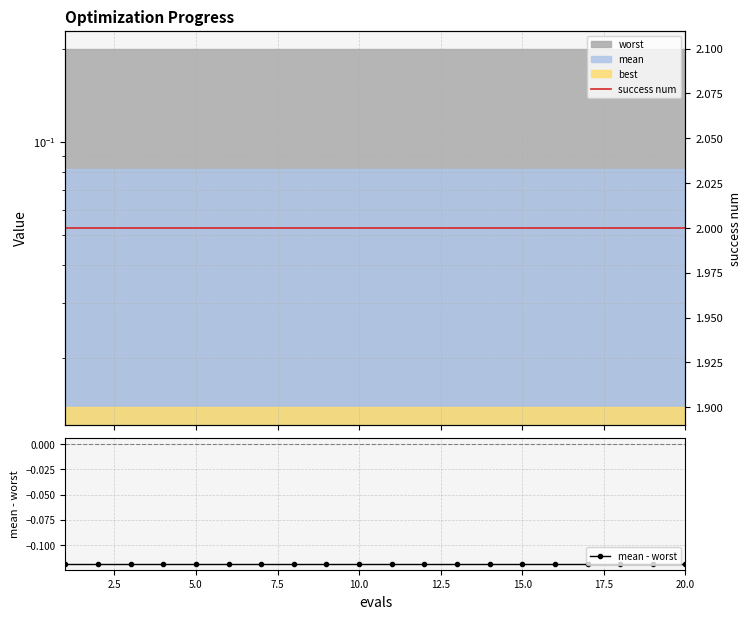

The value of success num at 5.0 is 0.5. True or false?

False